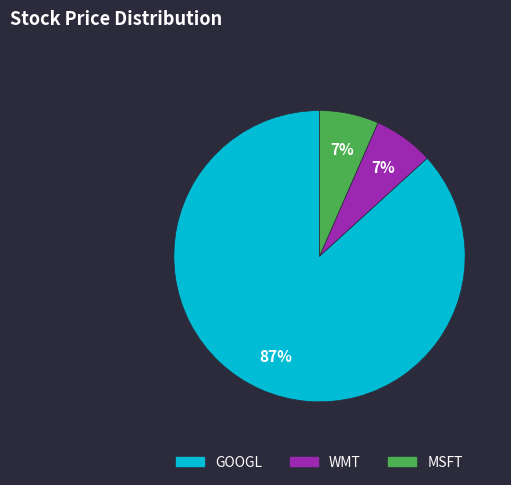

To the nearest percent, what is the combined percentage of MSFT and GOOGL?

93%